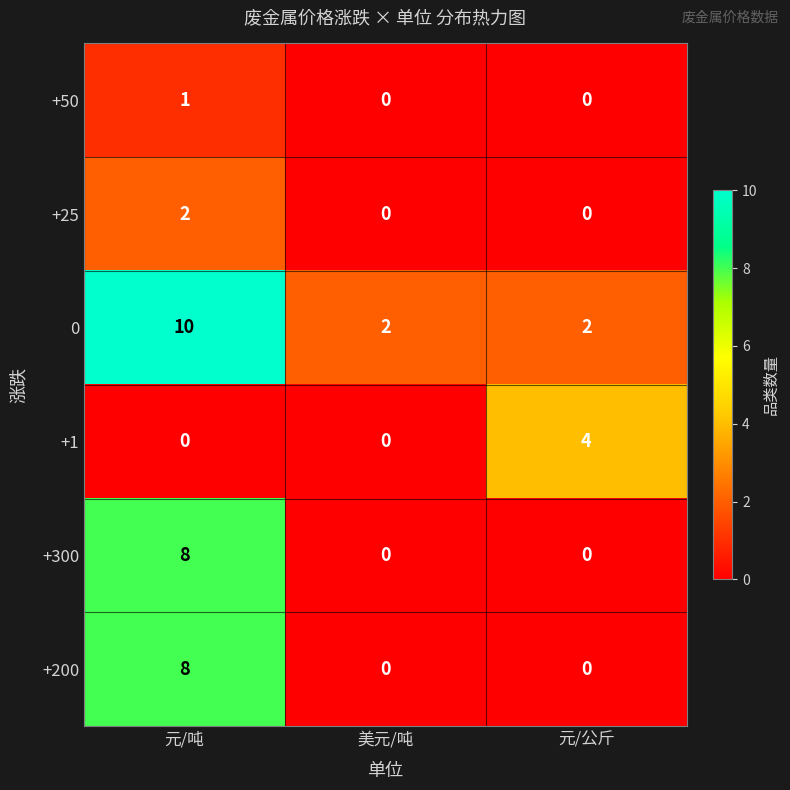

At which label does +50 reach its peak?

元/吨